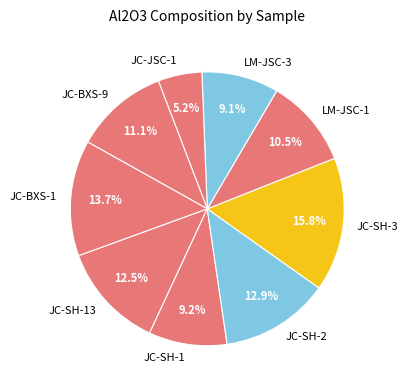

Between JC-SH-1 and JC-SH-13, which is larger?

JC-SH-13